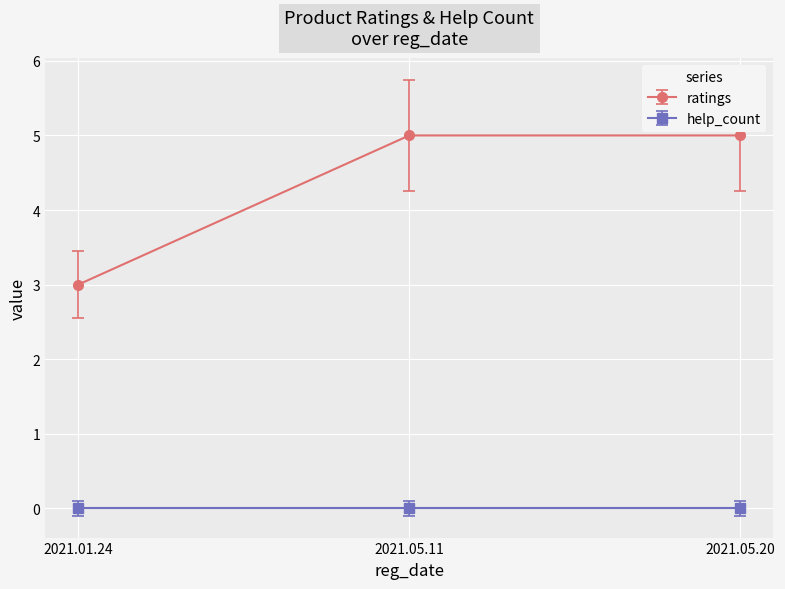

How many lines are shown in the chart?

2